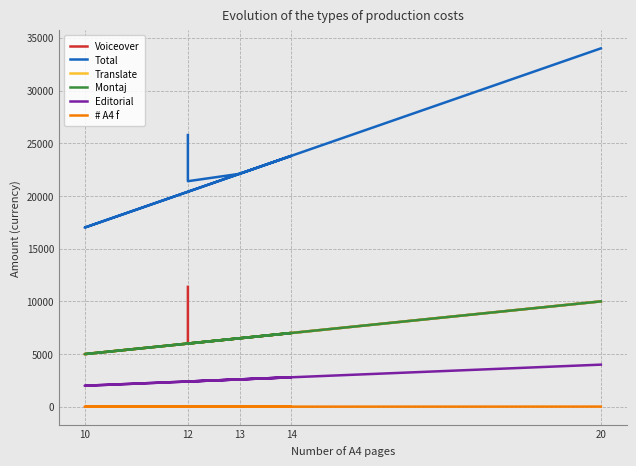

True or false: # A4 f and Montaj cross at least once.

False